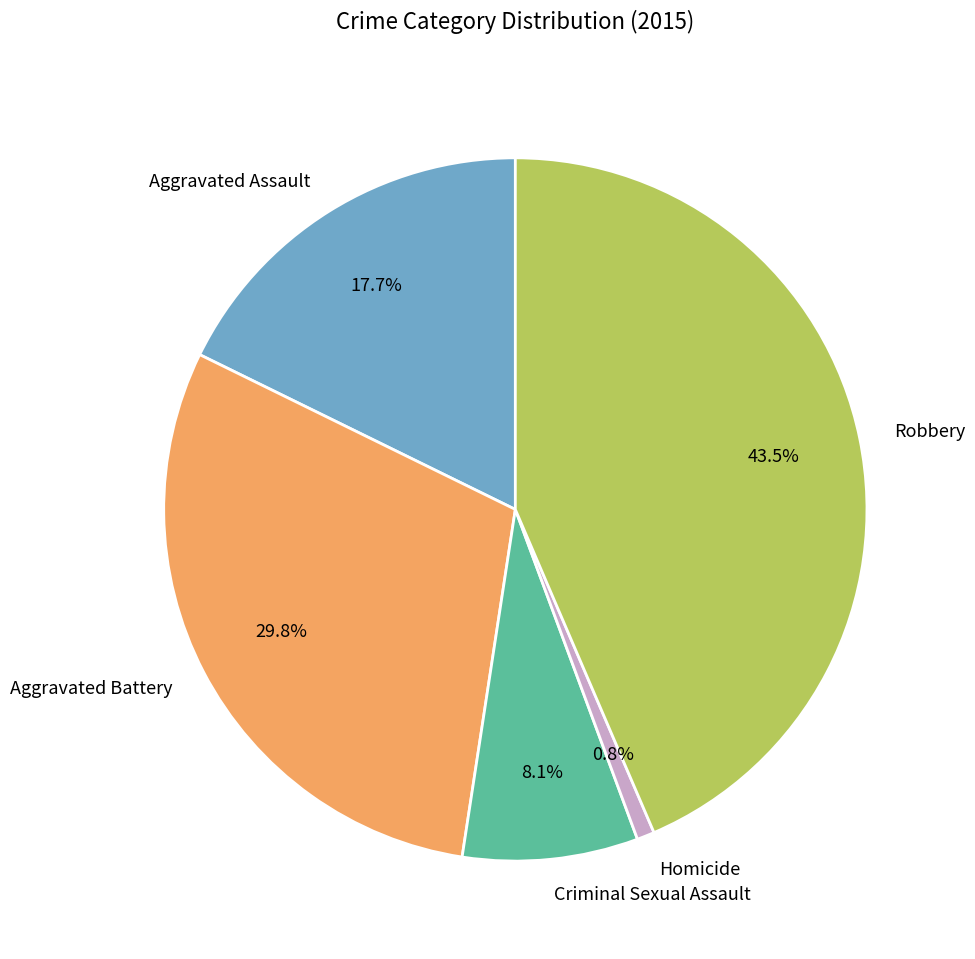

To the nearest percent, what is the difference between the largest and smallest slice percentages?

43%